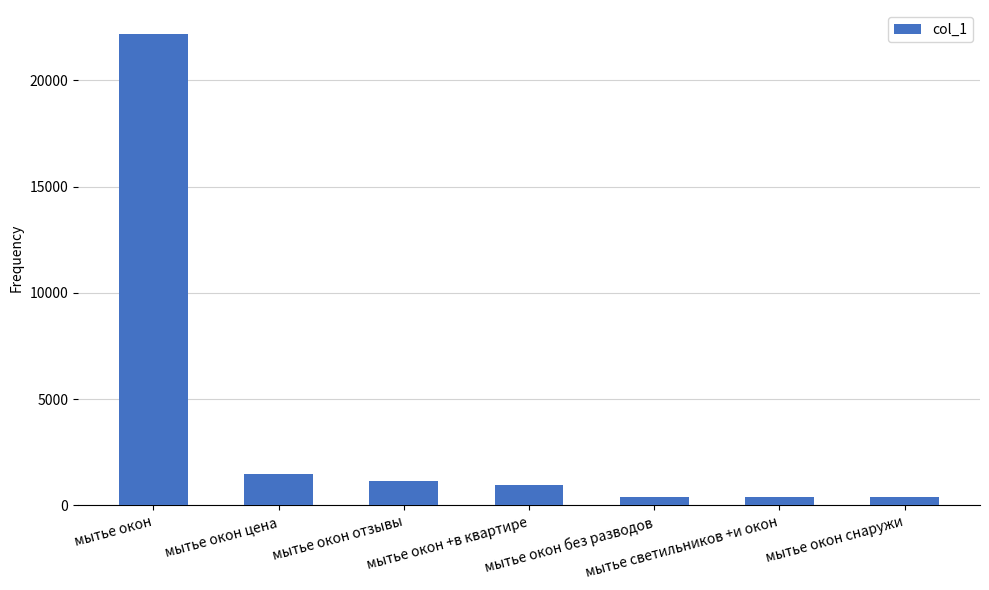

What is the average value?

3863